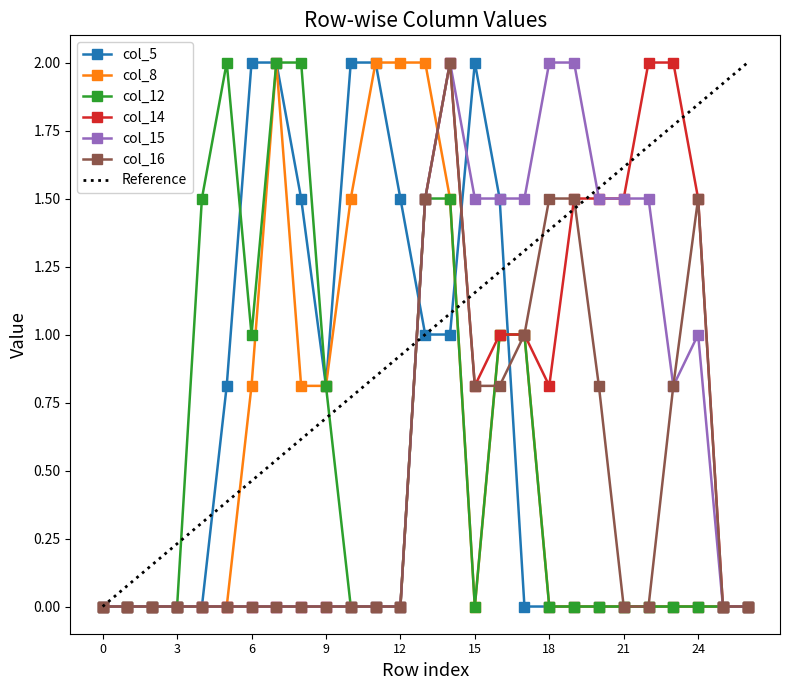

True or false: col_15 has more than 0 interior local peaks.

True